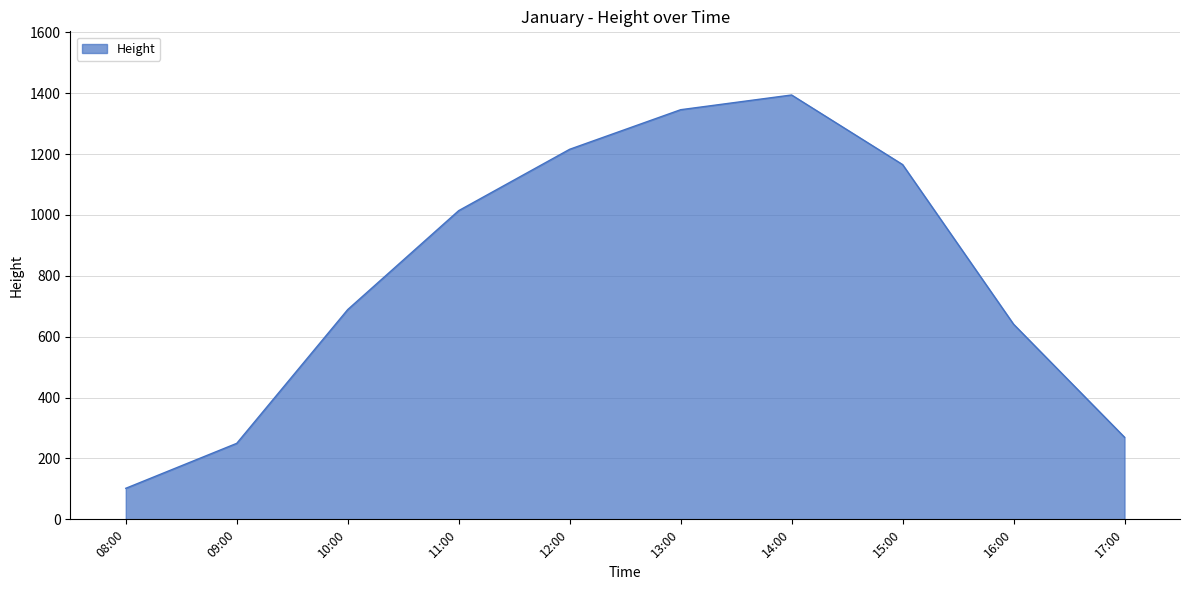

How many series are shown in this chart?

1